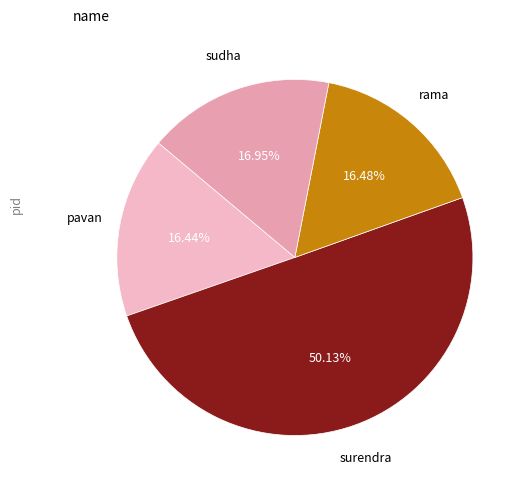

Count the number of slices in the pie.

4